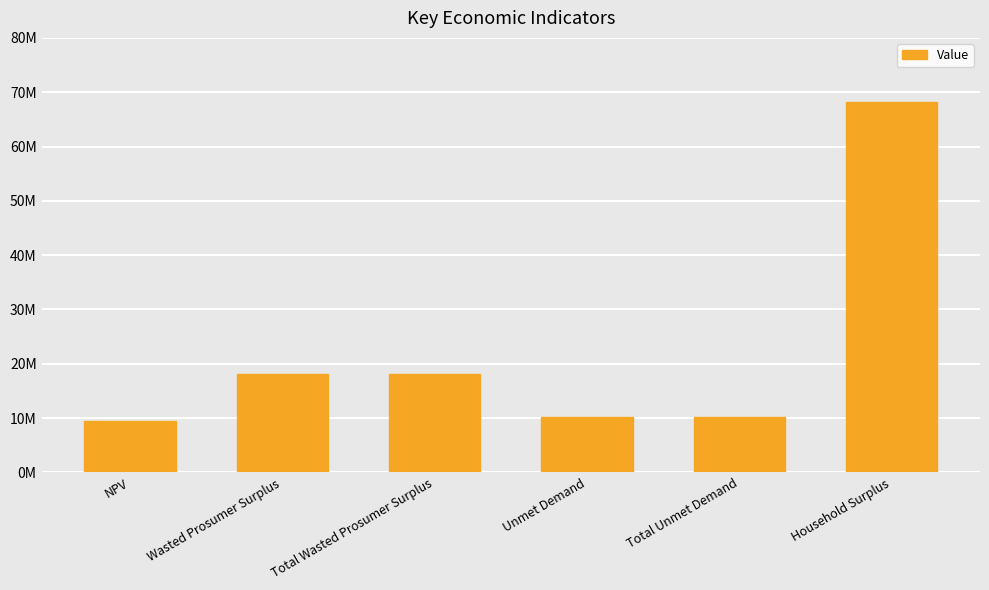

Are the bars horizontal?

No